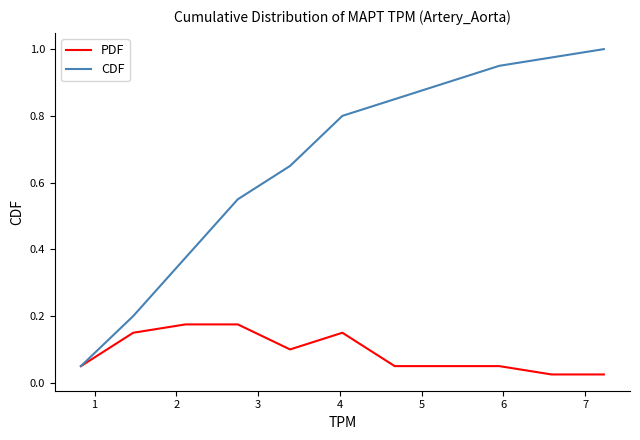

Rank the series by their average value, from lowest to highest.

PDF, CDF